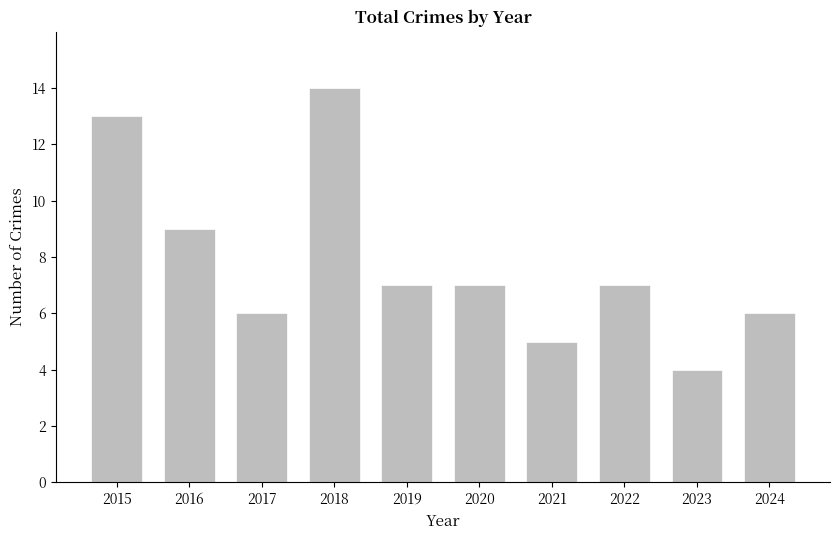

What is the difference between the maximum and second lowest values?

9